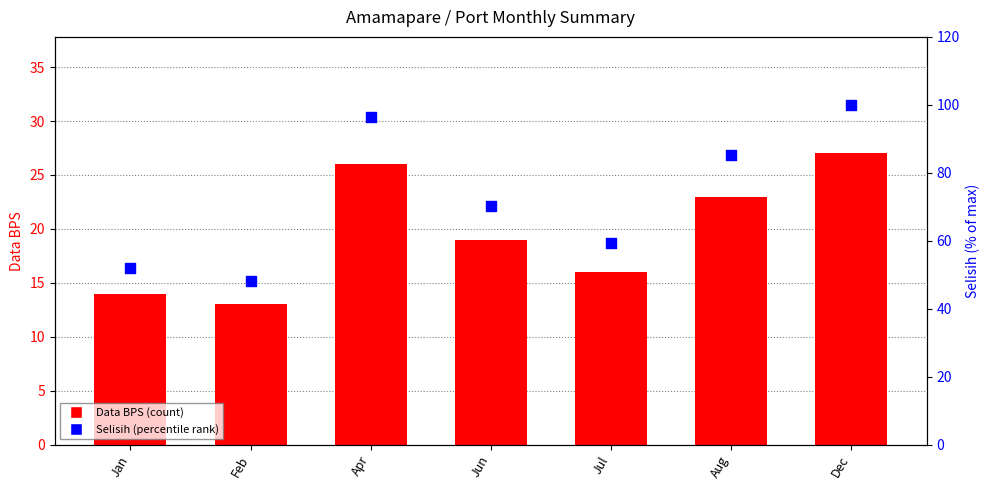

What is the total value across all series at Dec?

127.0